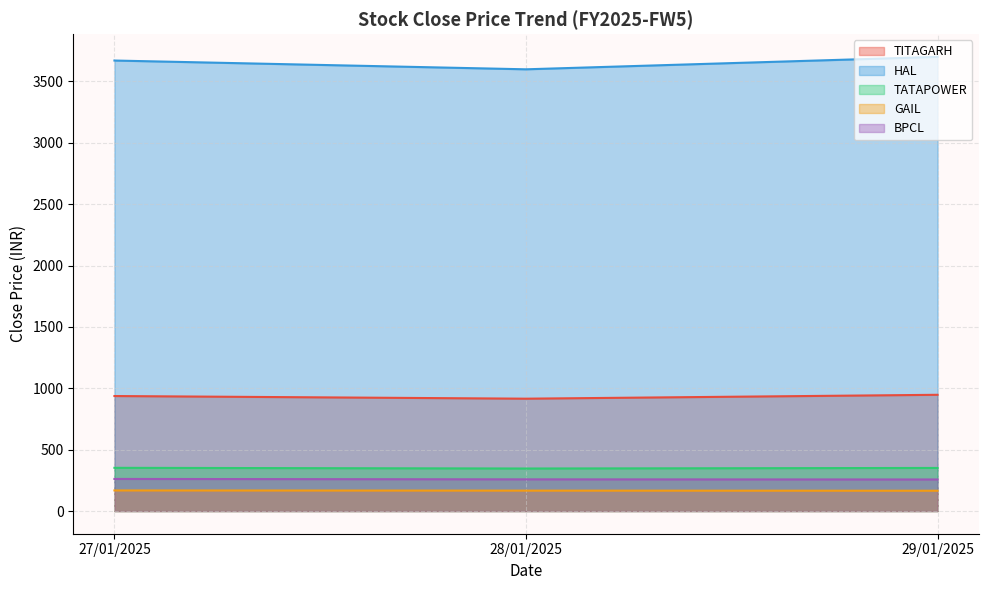

At which label is TATAPOWER closest to 349?

29/01/2025